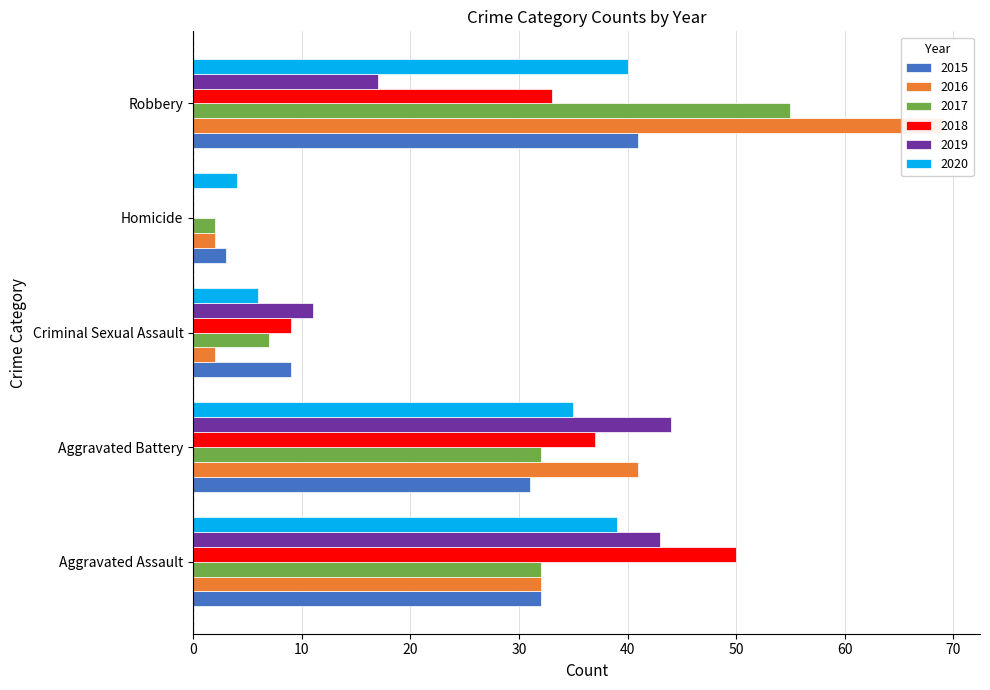

What position from the right is Aggravated Assault?

5